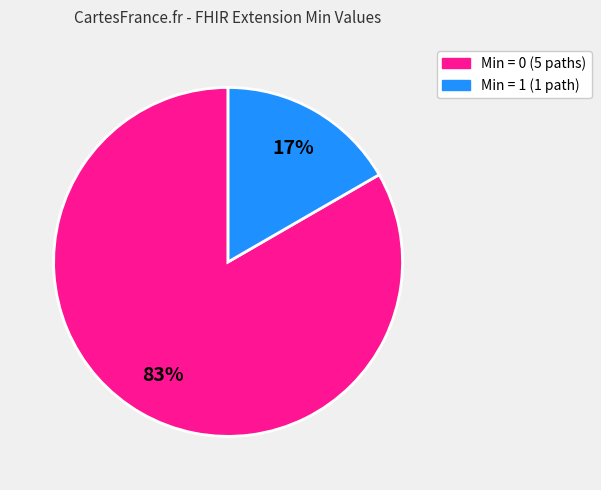

How many segments does this pie chart have?

2